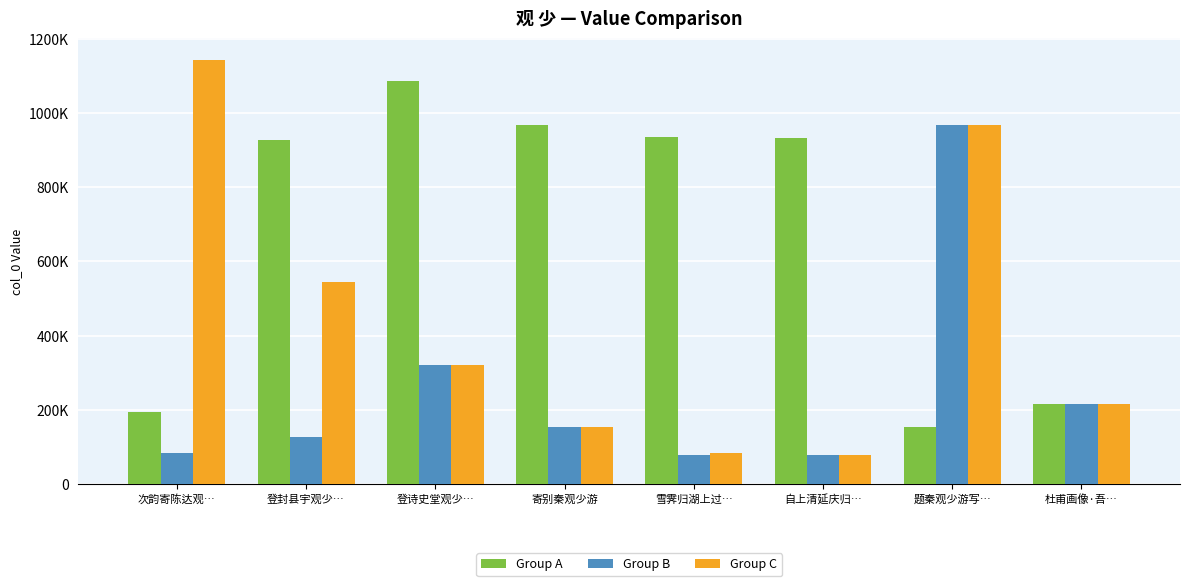

What is the difference between the maximum and second lowest values in the Group C series?

1060108